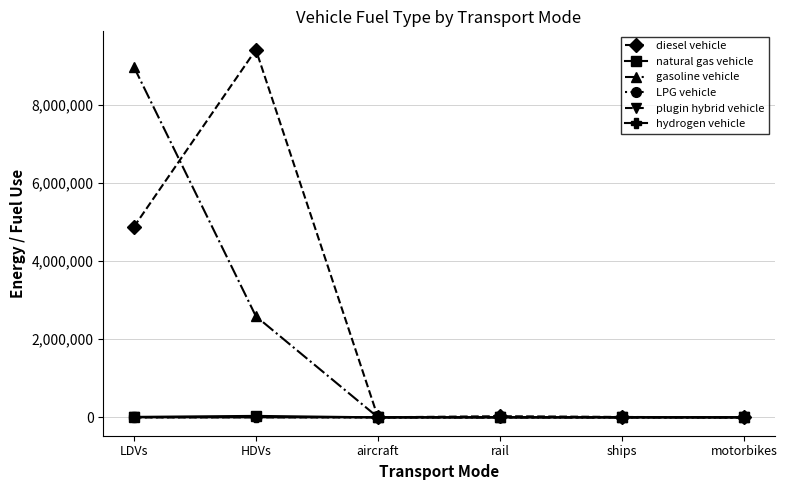

What position from the left is HDVs?

2